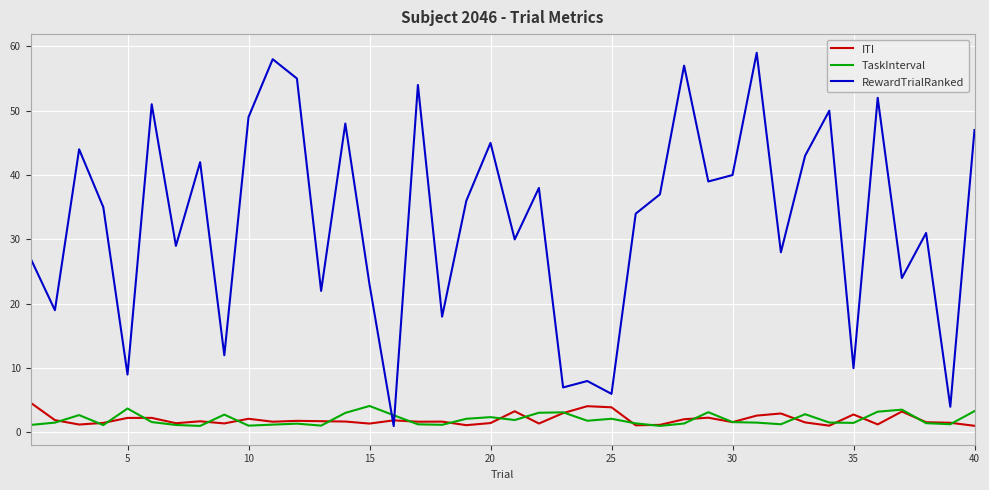

In TaskInterval, how many points are higher than both neighbors (excluding endpoints)?

11